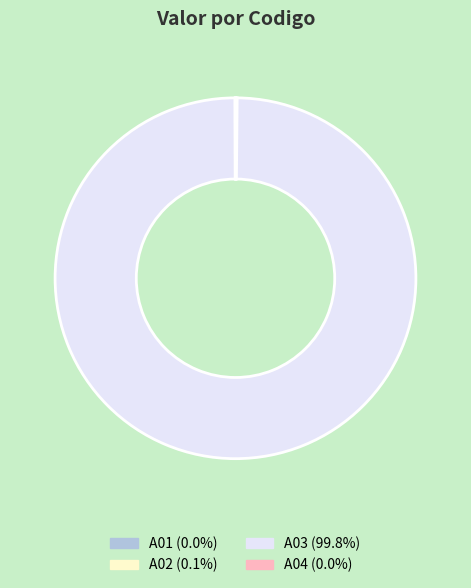

Which slice is the largest?

A03